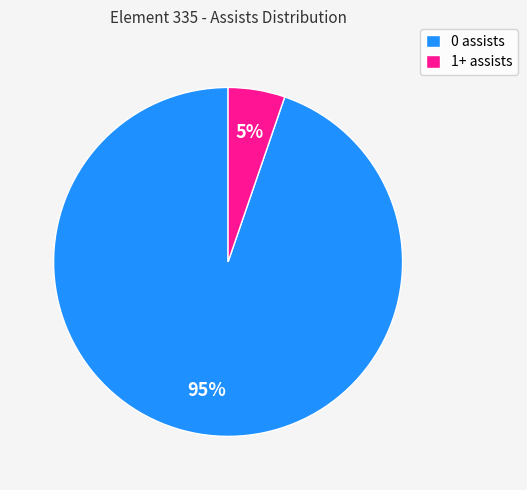

Is it true that 0 assists is 82% of the pie?

False